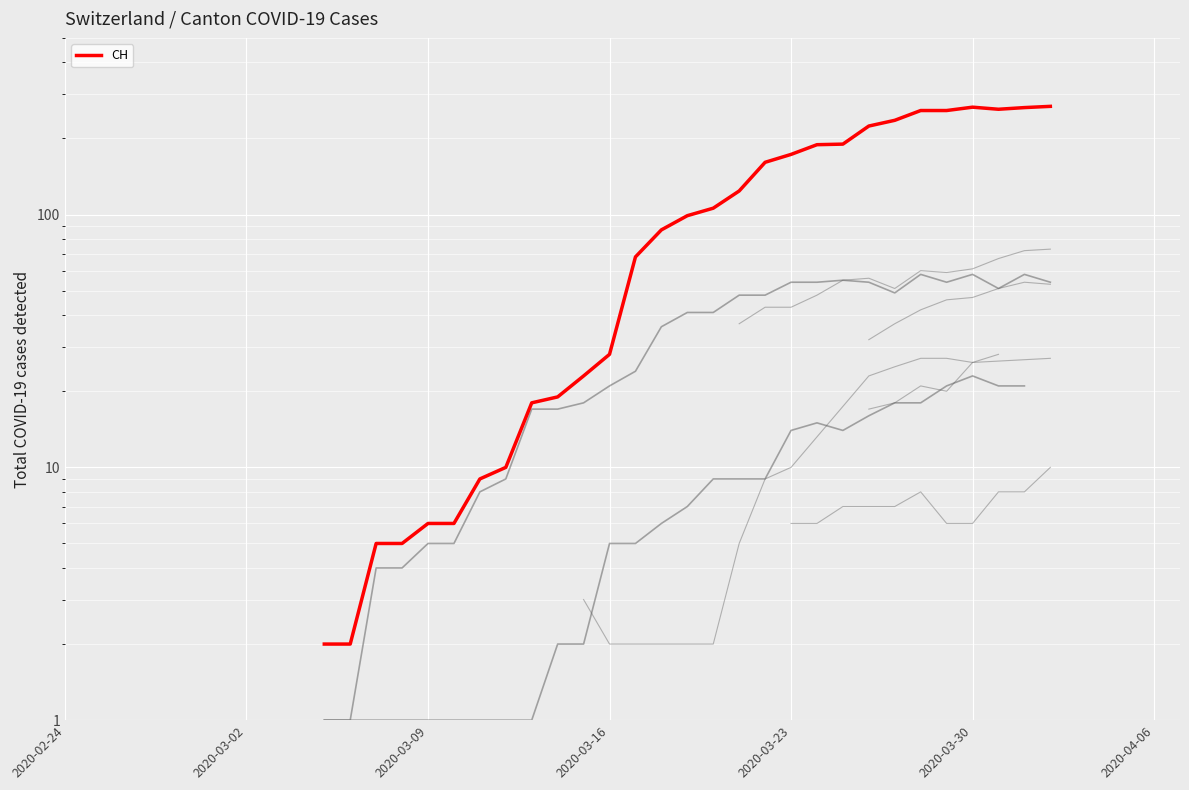

Reading left to right, list all the values displayed in this chart.

2	2	5	5	6	6	9	10	18	19	23	28	68	87	99	106	124	161	173	189	190	224	236	258	258	266	261	265	268